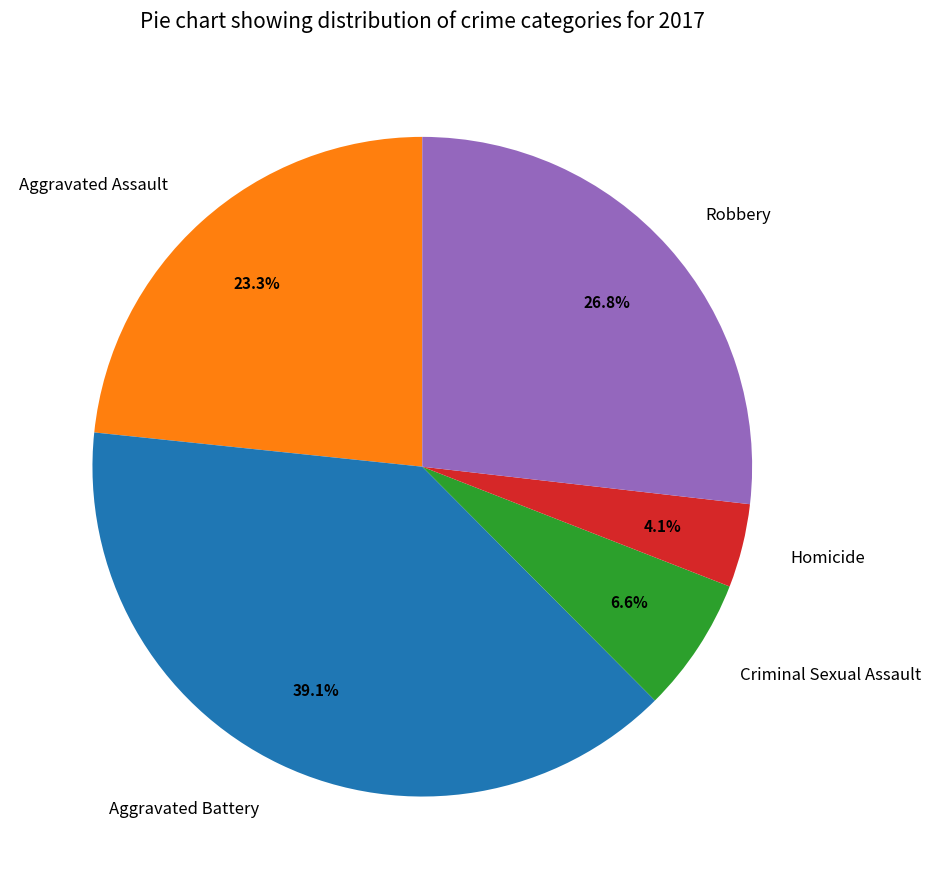

Approximately how many times larger is the value at Homicide compared to Criminal Sexual Assault?

0.6